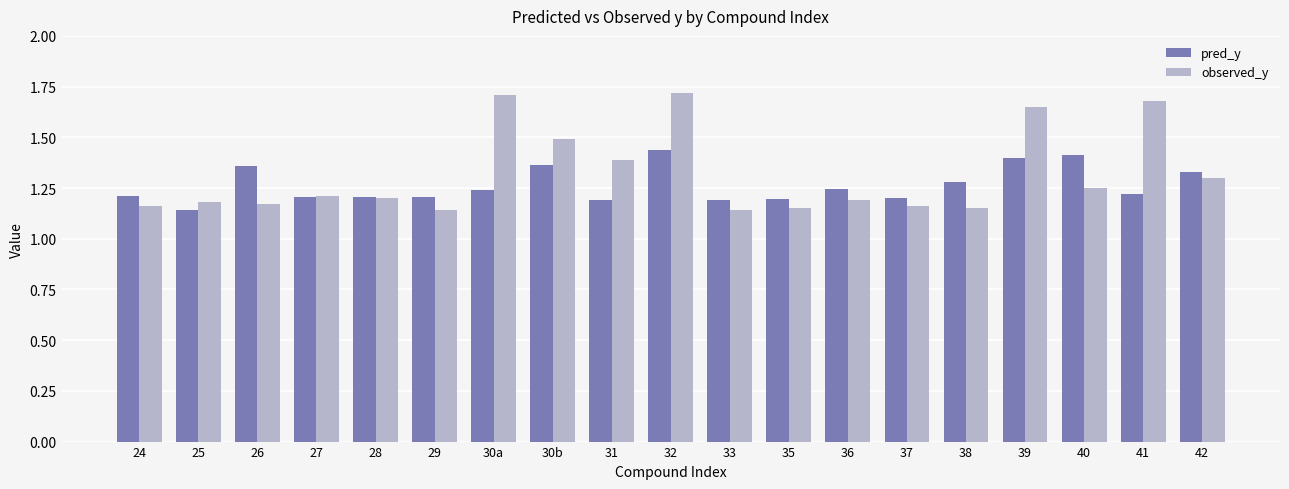

Which category has the lowest value in the pred_y series?

25